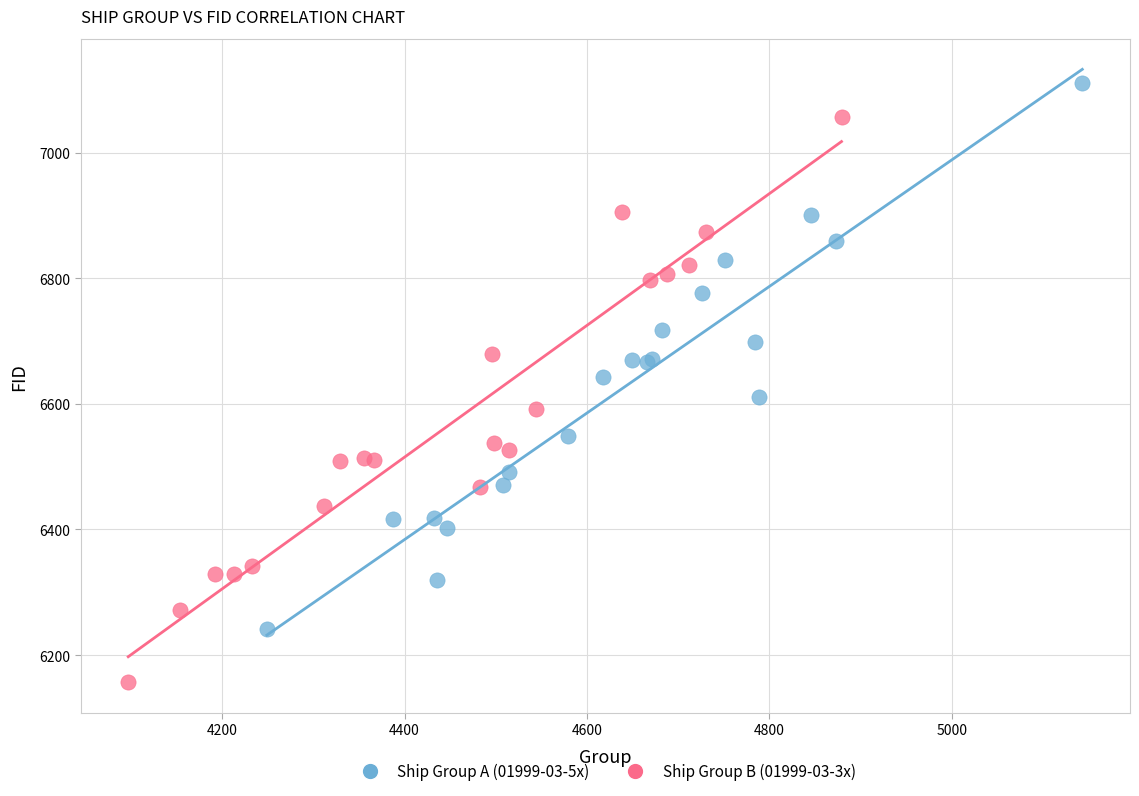

Which series reaches the maximum Y coordinate?

Ship Group A (01999-03-5x)